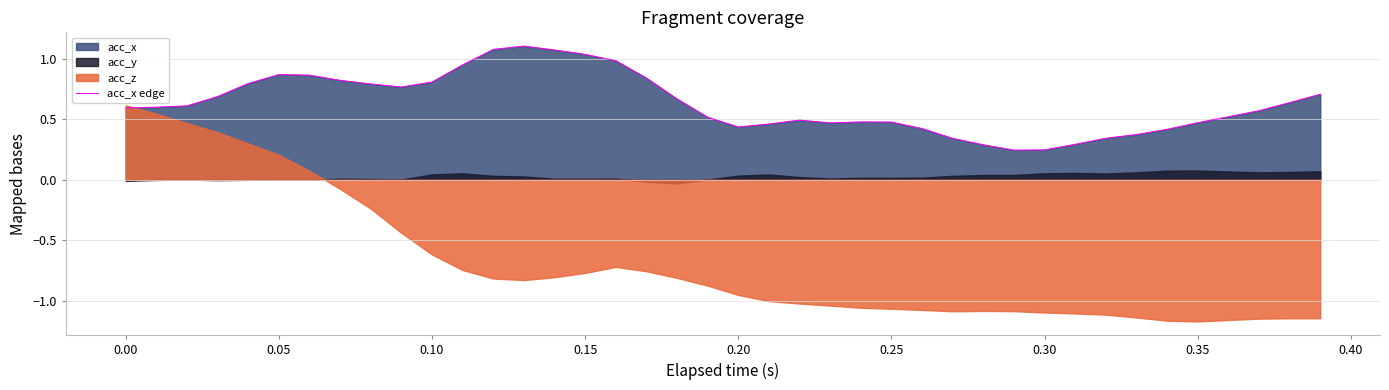

Is it true that acc_x edge equals 0.8 at 0.10?

True